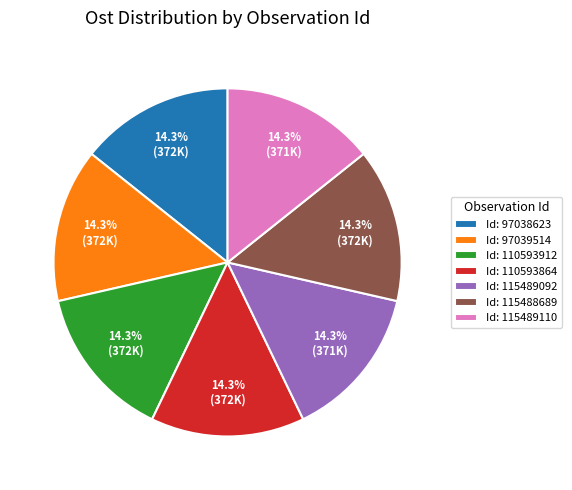

How much of the chart is everything except Id: 115489110?

85.7%